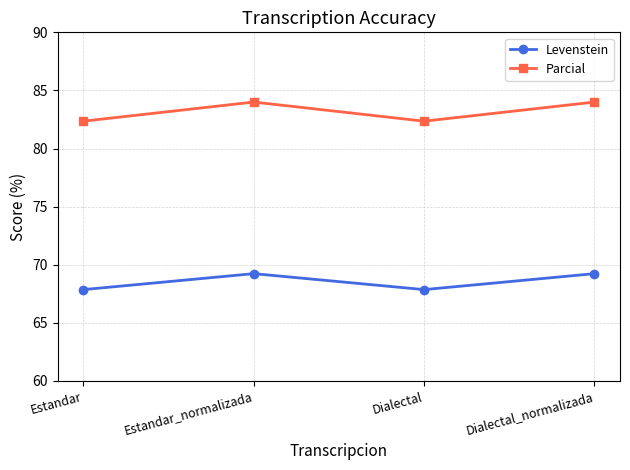

True or false: Parcial and Levenstein intersect in this chart.

False